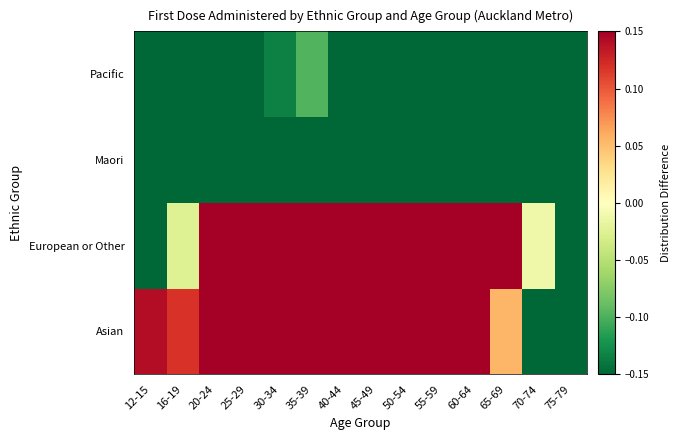

Which series has the largest range (max minus min)?

Asian